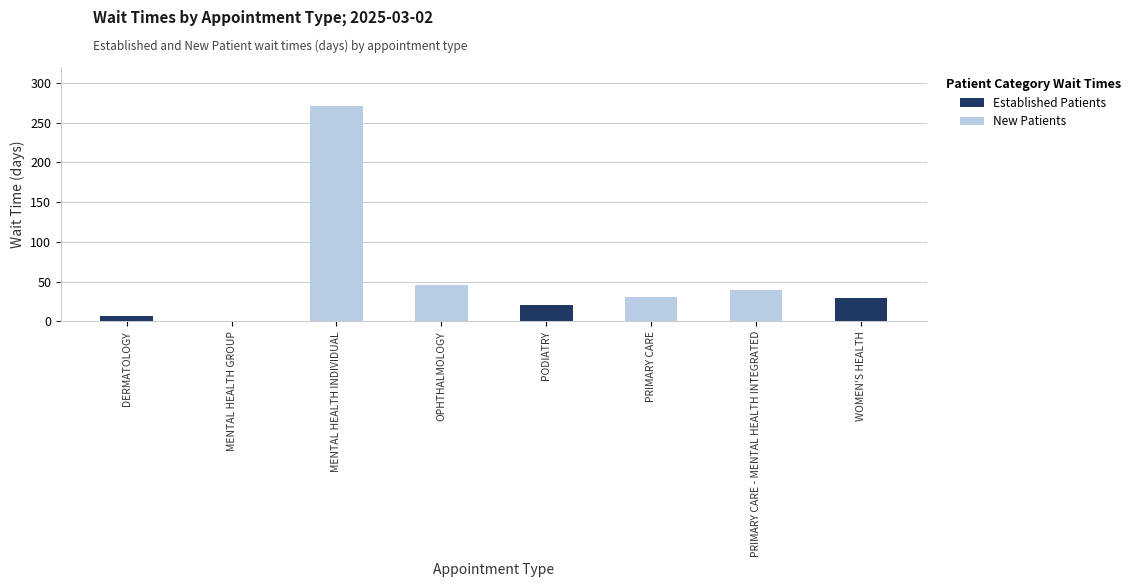

What is the greatest value displayed?

271.0